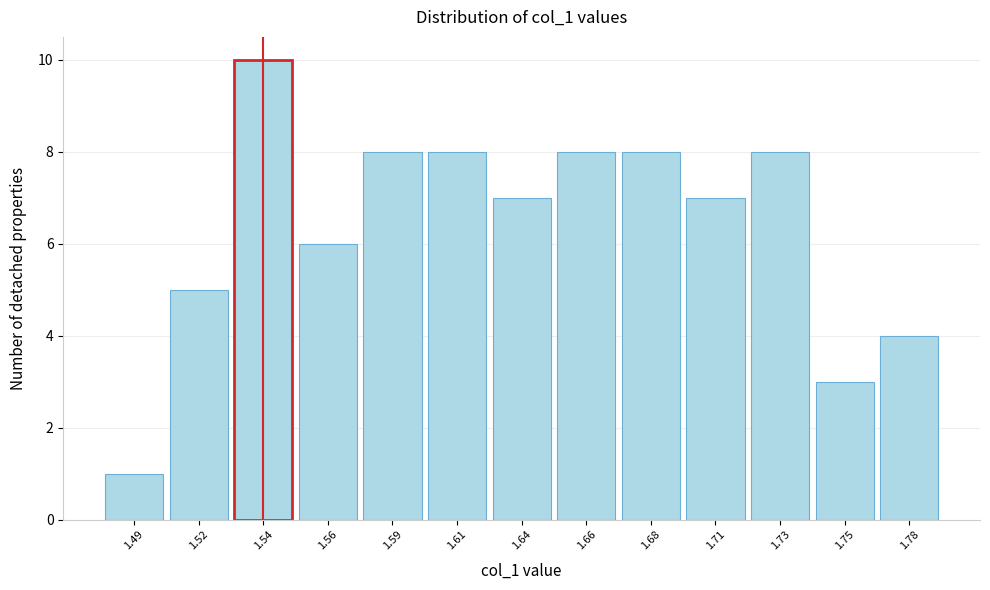

Reading left to right, what are all the values shown in this chart?

1	5	10	6	8	8	7	8	8	7	8	3	4